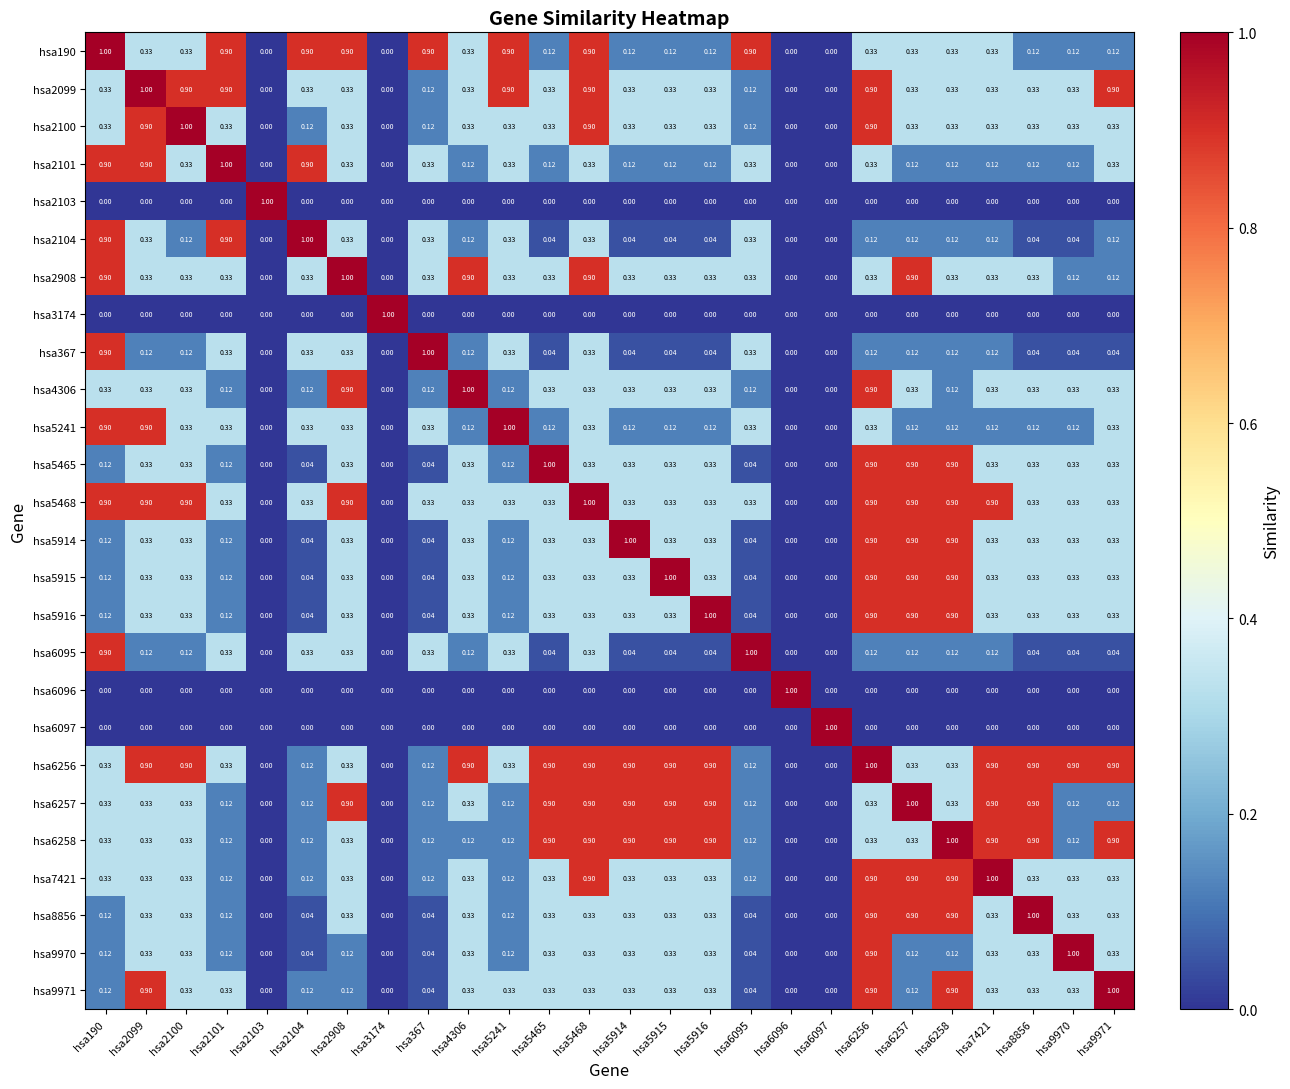

Is the value of hsa6256 at hsa6095 greater than the value of hsa5914 at hsa6095?

Yes